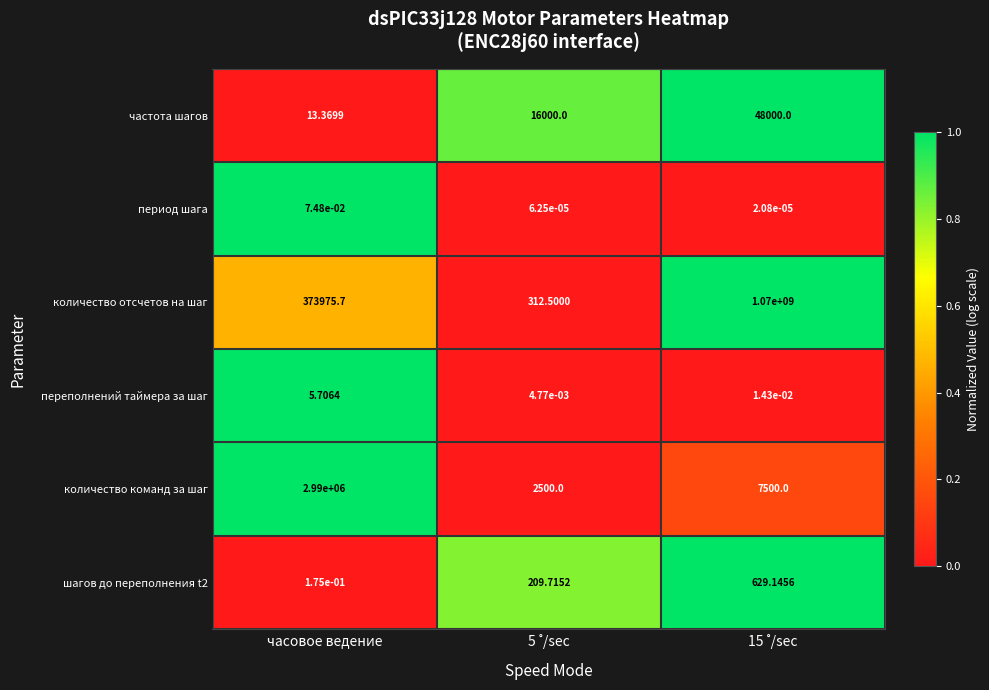

Rank the series by their maximum value, from lowest to highest.

период шага, переполнений таймера за шаг, шагов до переполнения t2, частота шагов, количество команд за шаг, количество отсчетов на шаг